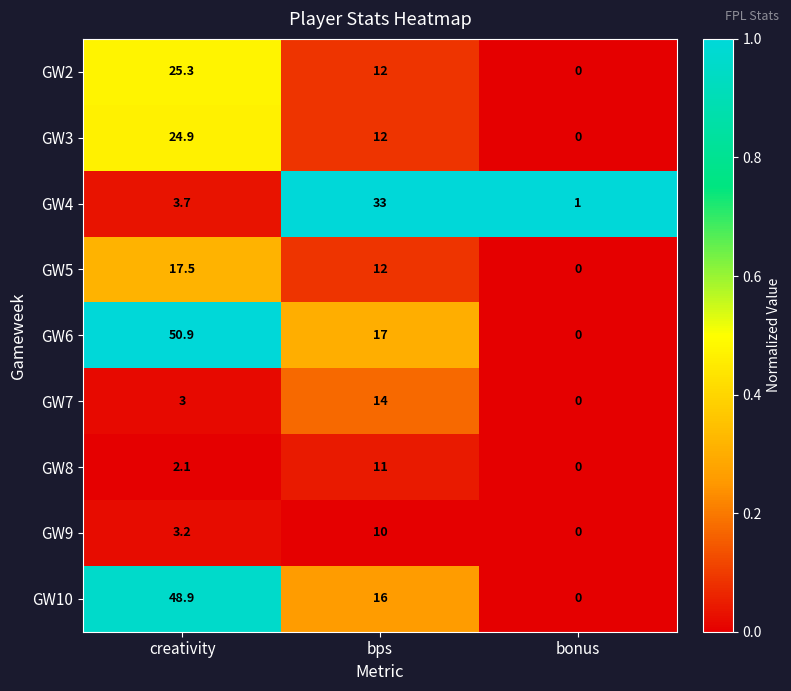

At which label does GW8 first exceed 2?

creativity